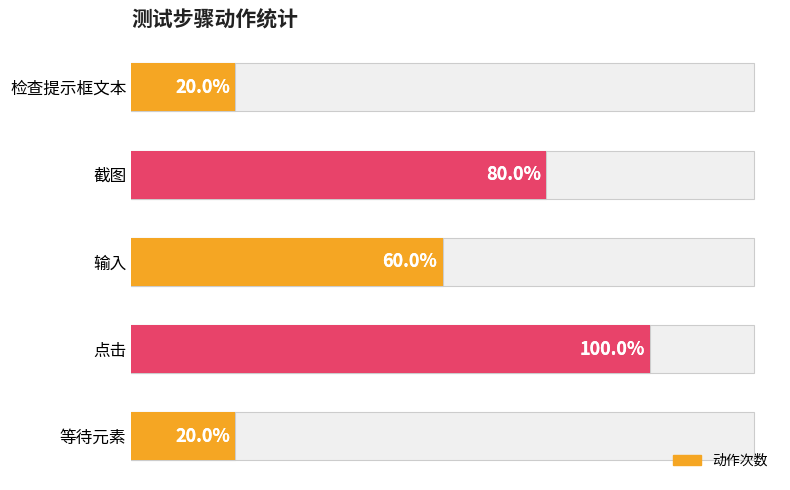

What is the ratio of the value at 输入 to the value at 等待元素?

3.0